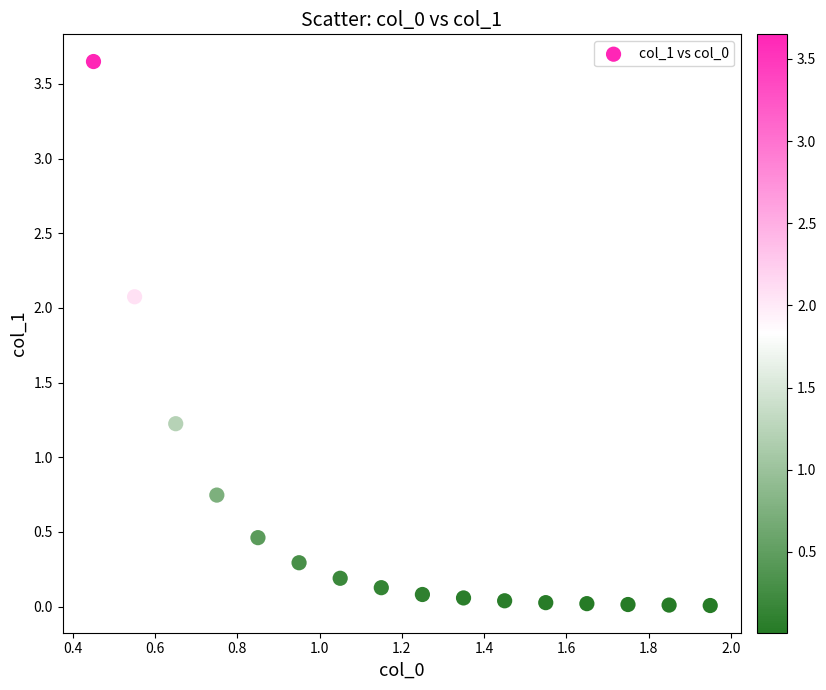

What is the range of X values (max minus min)?

1.5